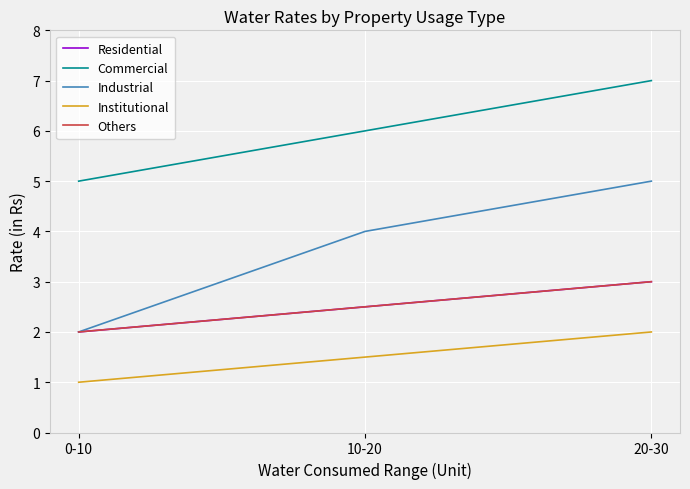

Does the chart display data point markers on the line(s)?

No